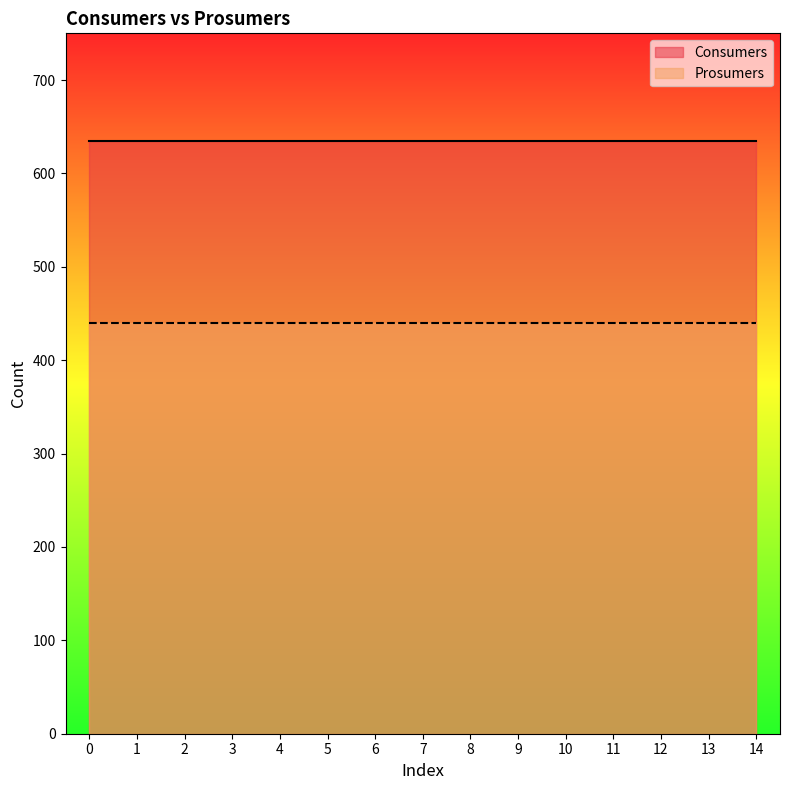

True or false: Consumers has more than 2 interior local peaks.

False